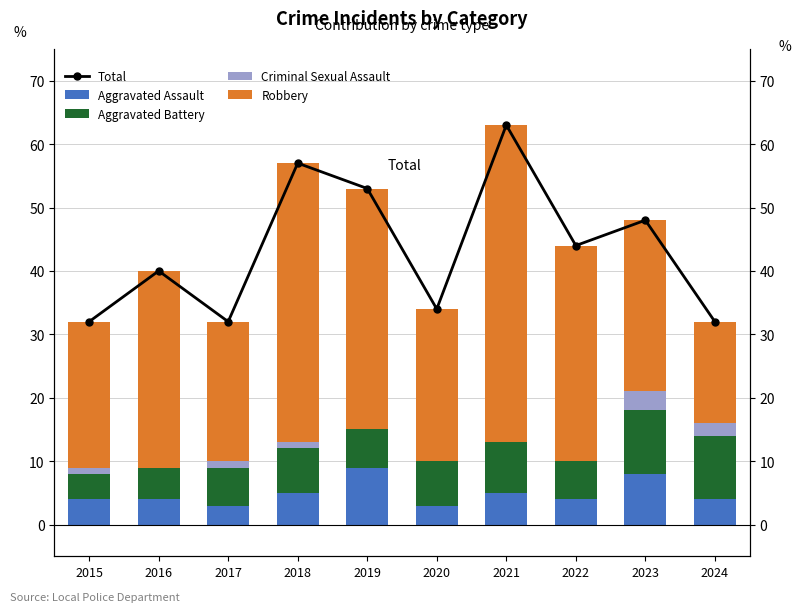

Does the chart contain any negative values?

No